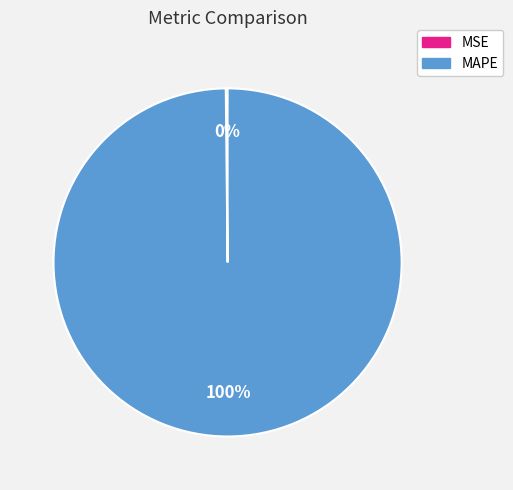

To the nearest percent, what portion does MAPE represent?

100%